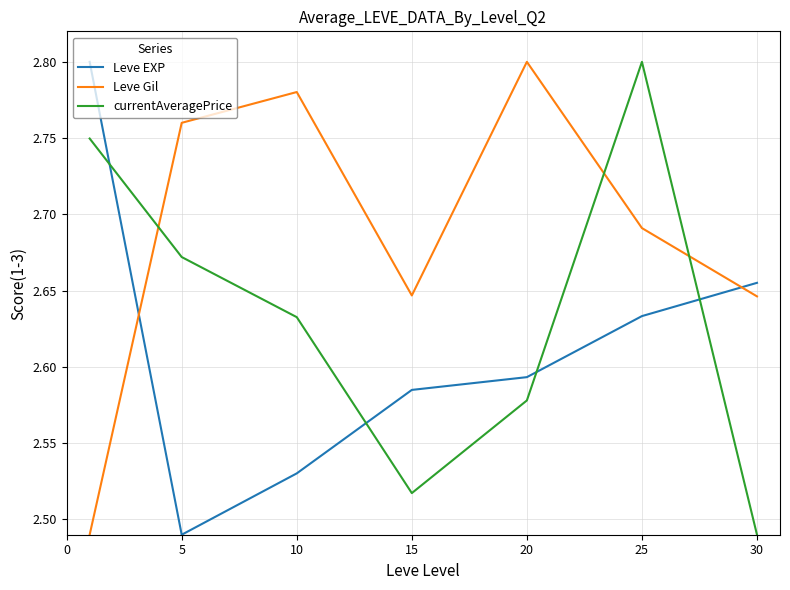

List the series in order of their overall mean, lowest first.

Leve EXP, currentAveragePrice, Leve Gil